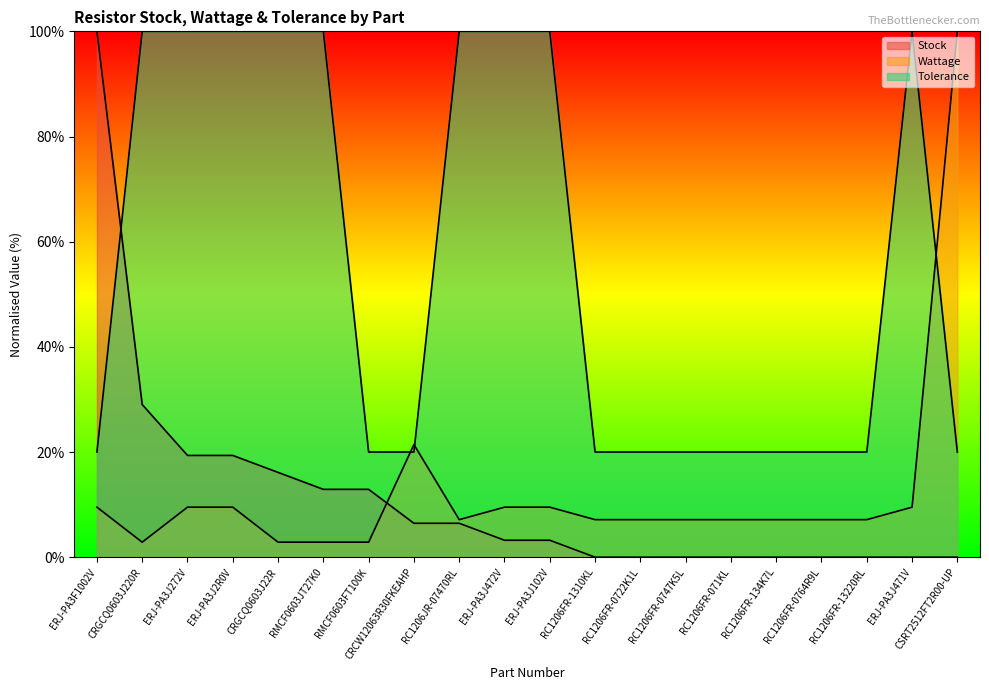

Where do Tolerance and Stock first cross each other?

ERJ-PA3F1002V and CRGCQ0603J220R